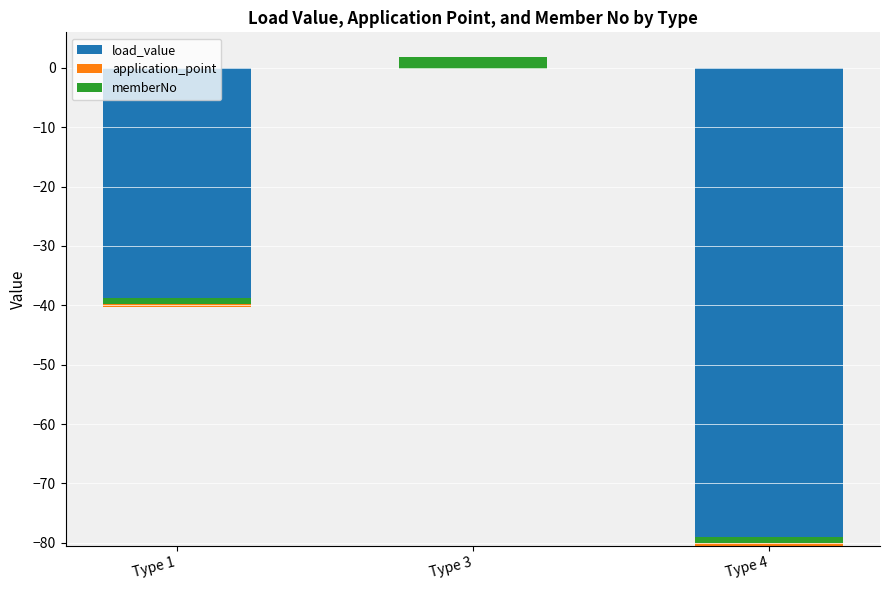

Which label corresponds to the largest value in the chart?

Type 3